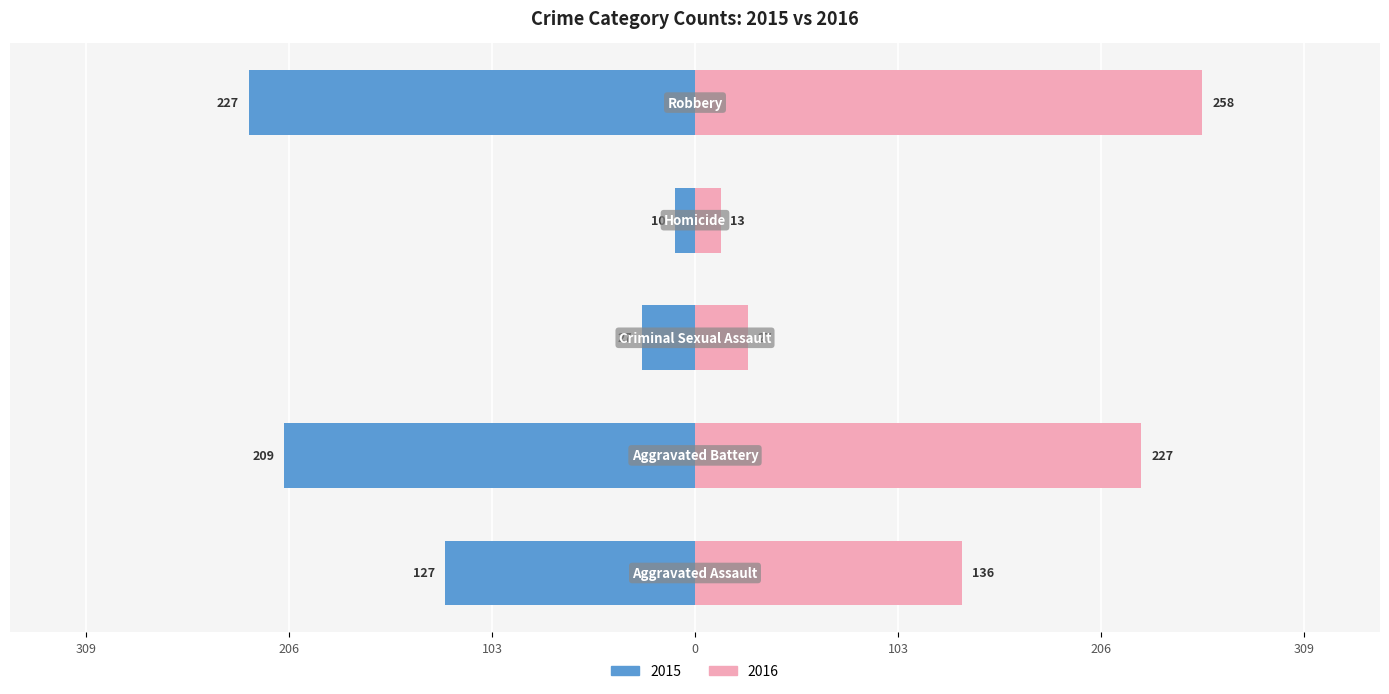

What position from the left is Criminal Sexual Assault?

3